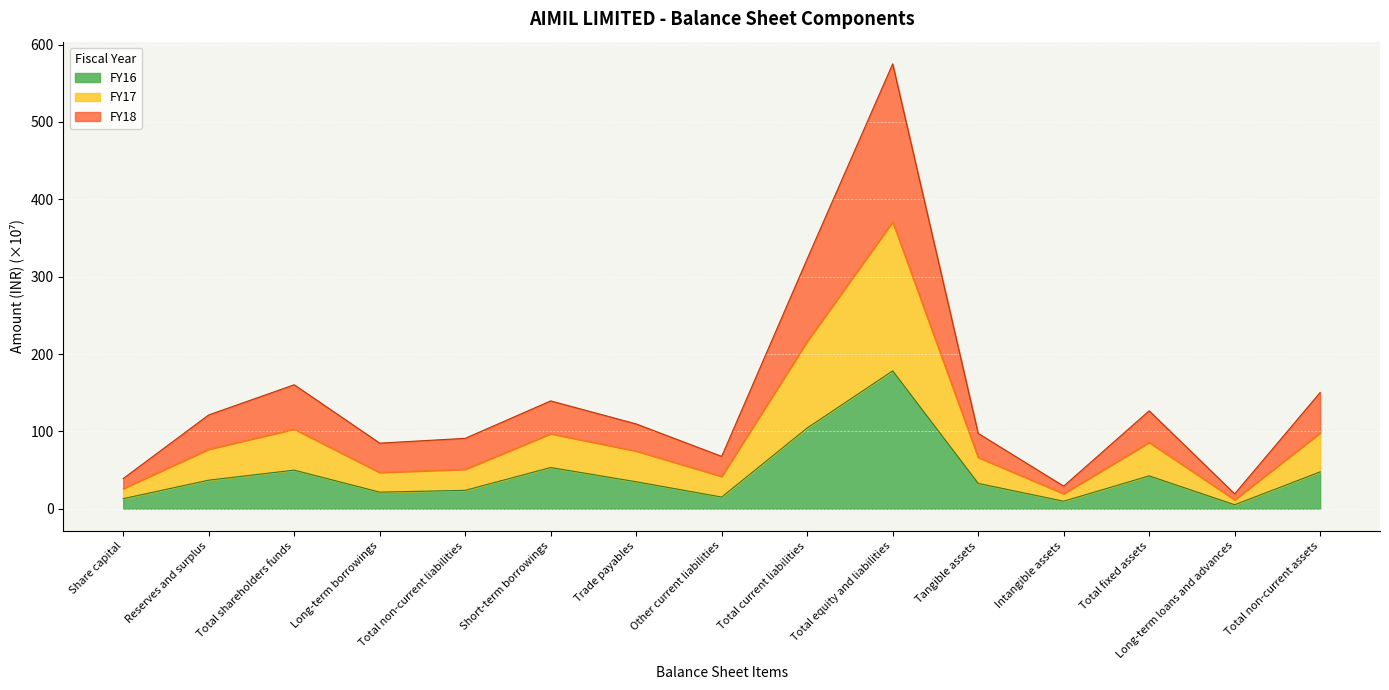

What is the total value across all series at Total non-current liabilities?

91.0